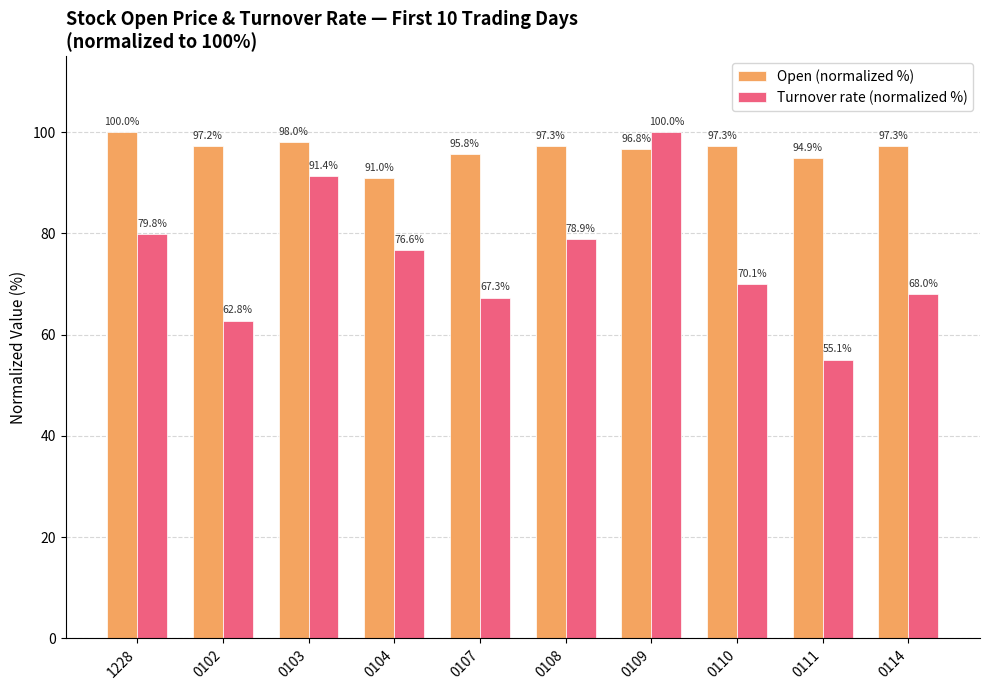

List the series in order of their overall mean, lowest first.

Turnover rate (normalized %), Open (normalized %)